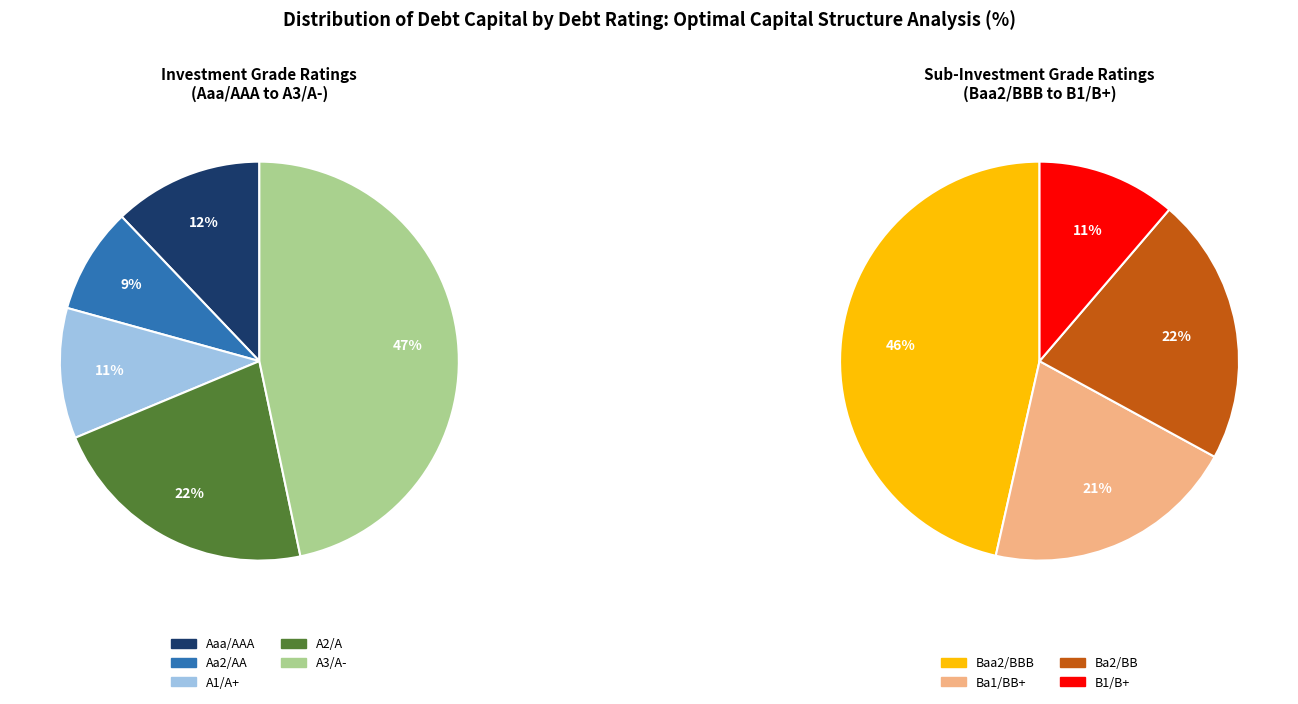

Does any single category account for the majority?

No